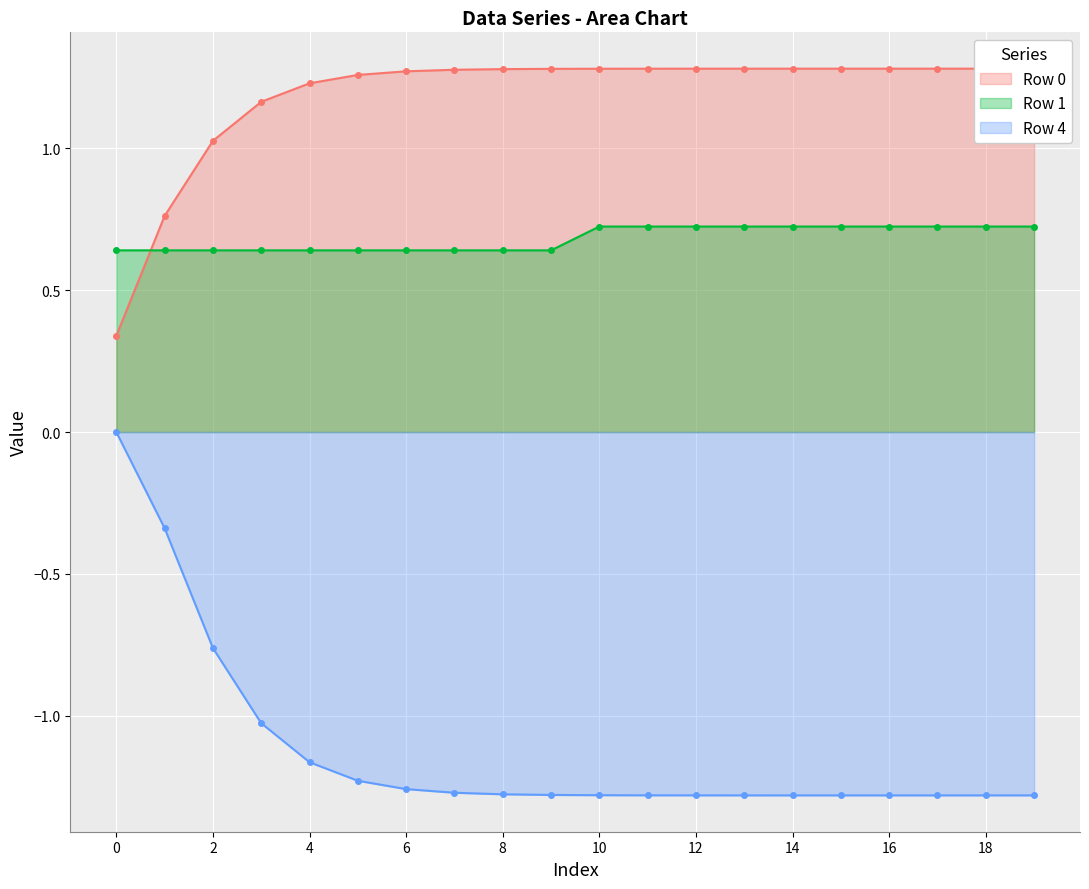

Which series has the largest total across all categories?

Row 0